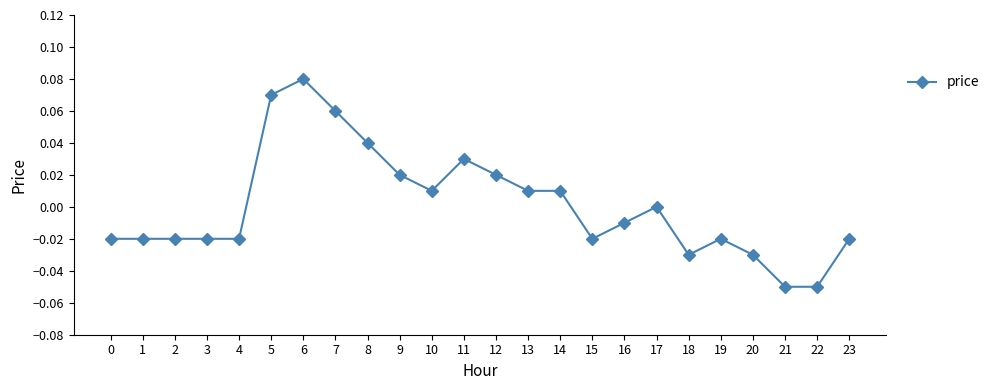

How many data points does each series have?

24